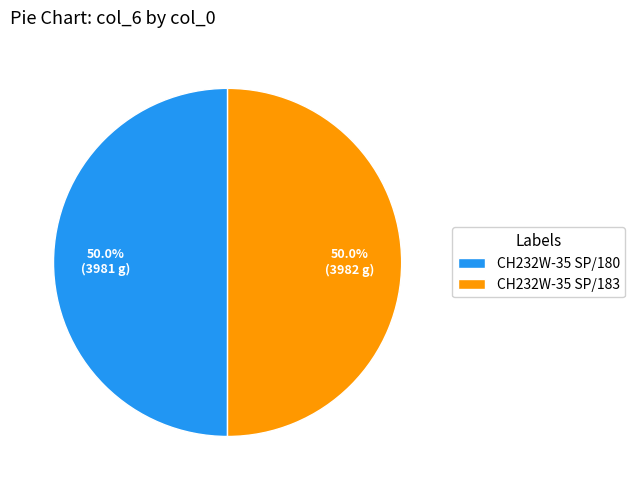

How many slices are in this pie chart?

2